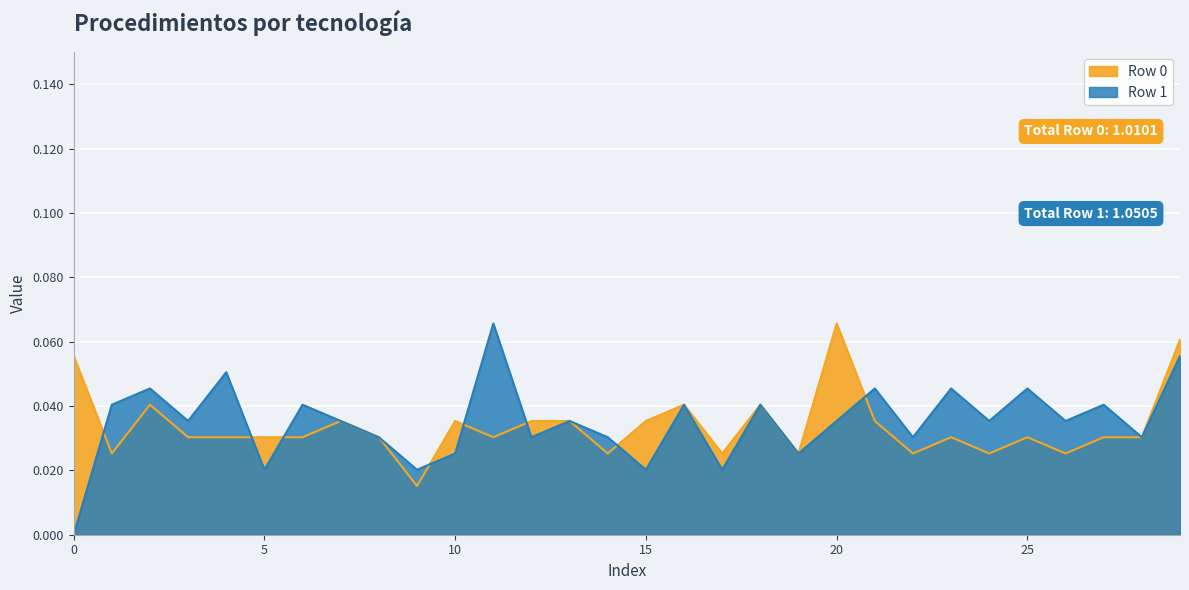

At 24, list the series in order from largest to smallest.

Row 1, Row 0